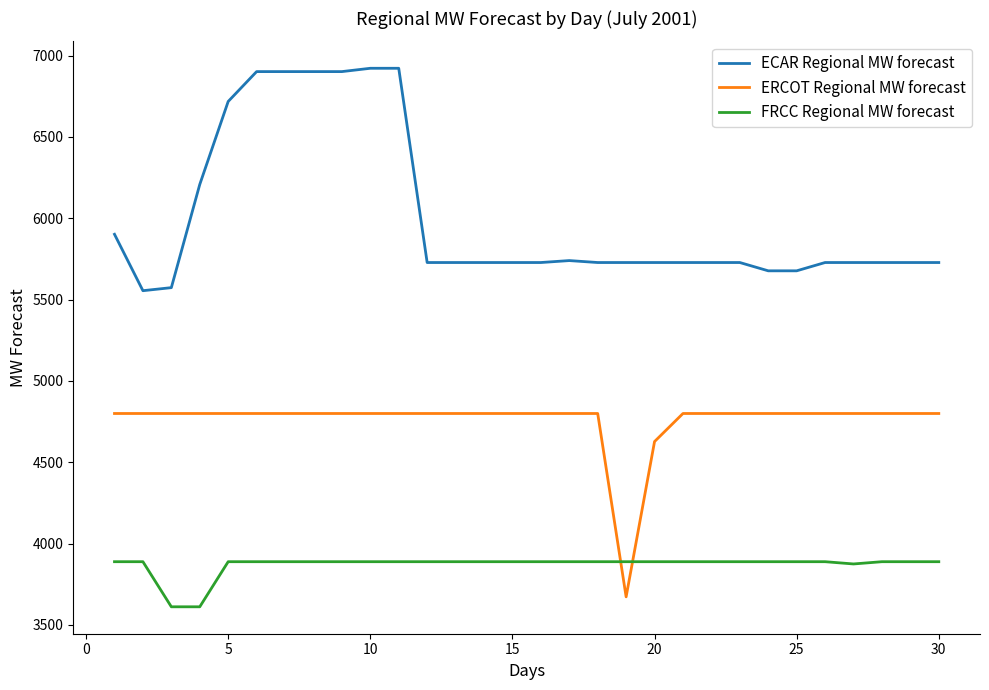

Which series has the largest total across all categories?

ECAR Regional MW forecast